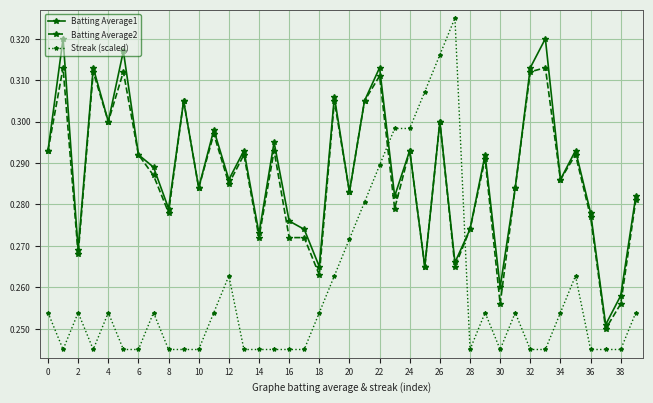

How many times do Batting Average1 and Streak (scaled) cross each other?

2